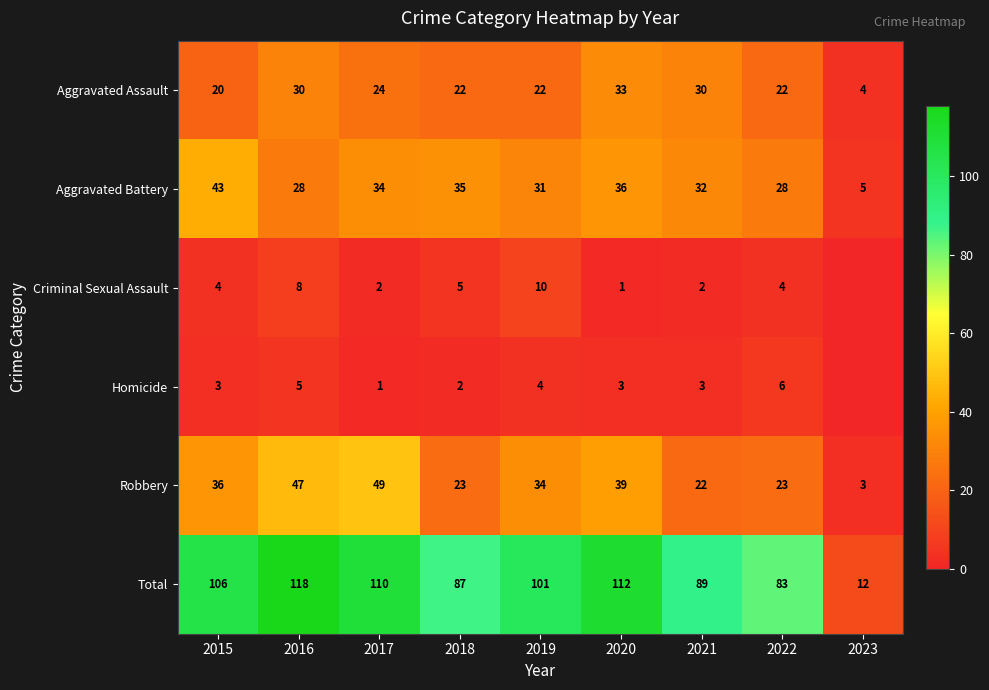

Which series changed the most between 2017 and 2019?

Robbery